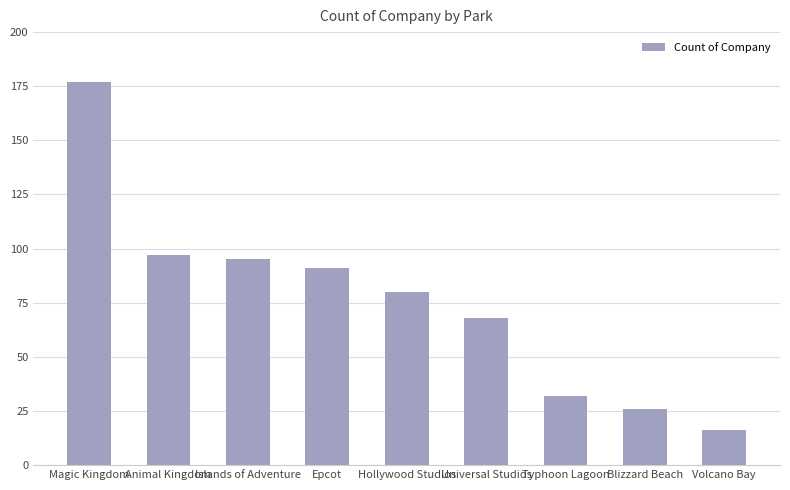

List the labels in order of value, smallest first.

Volcano Bay, Blizzard Beach, Typhoon Lagoon, Universal Studios, Hollywood Studios, Epcot, Islands of Adventure, Animal Kingdom, Magic Kingdom